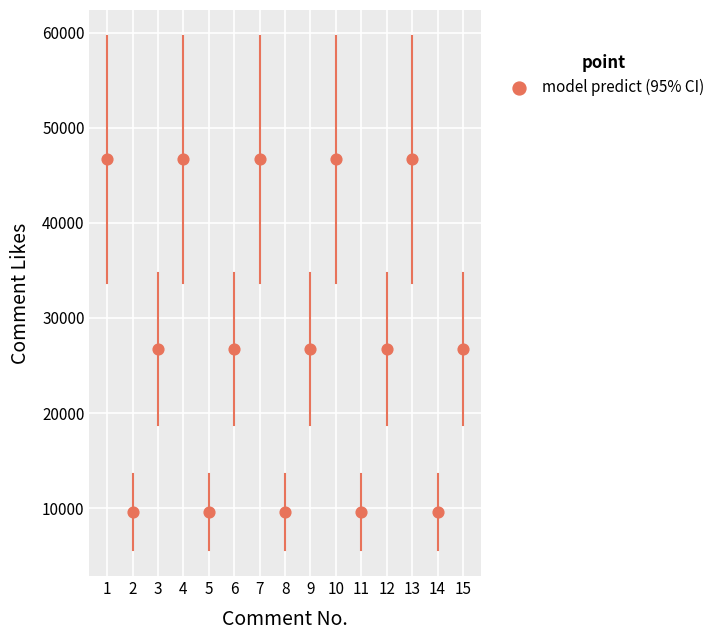

What is the range of Y values (max minus min)?

37114